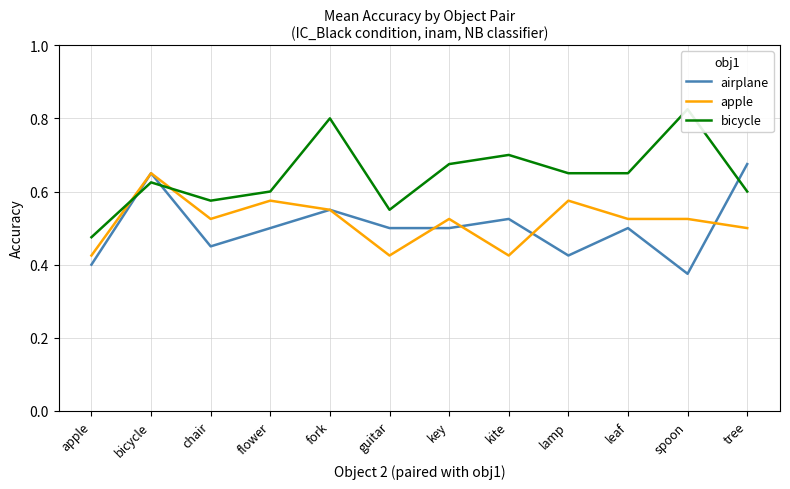

Which series has the largest range (max minus min)?

bicycle